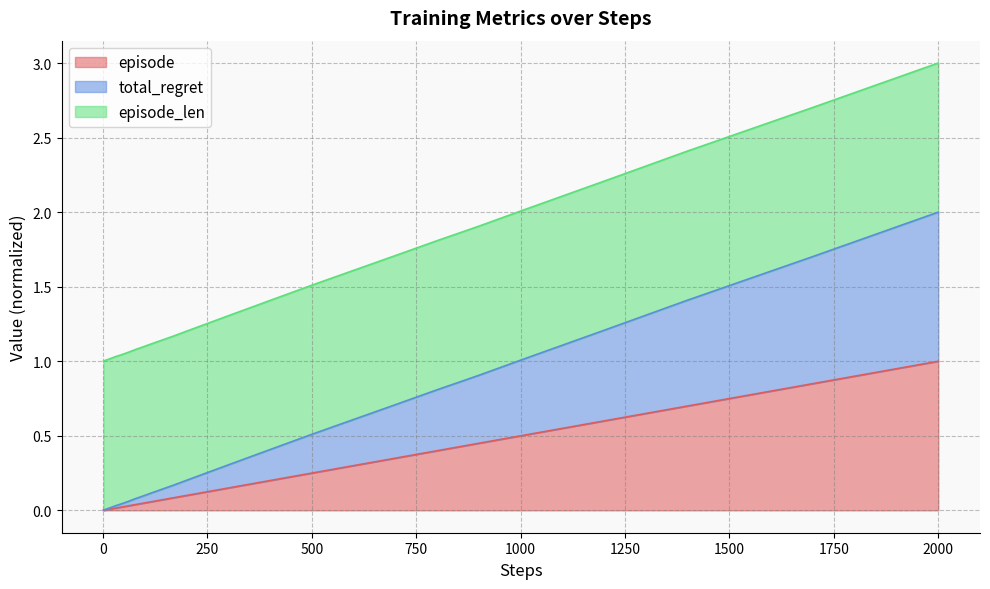

At which category is the sum across all series the highest?

2000